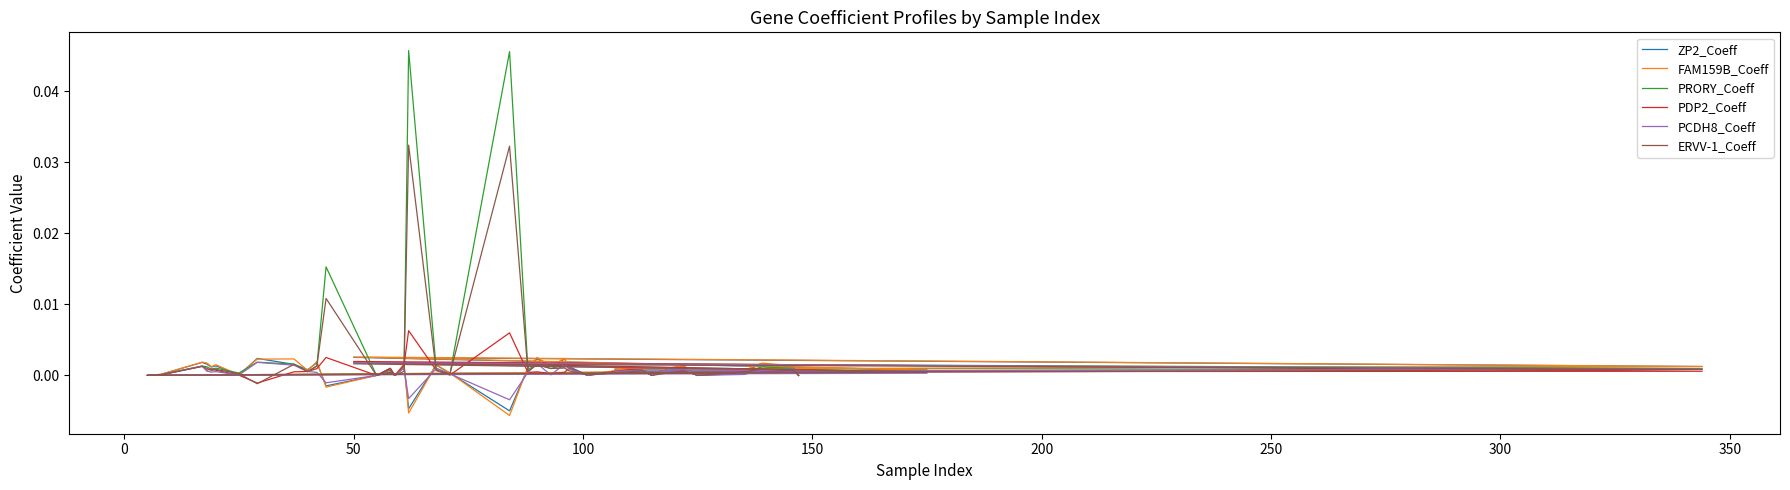

Where is the first local maximum for PCDH8_Coeff?

50